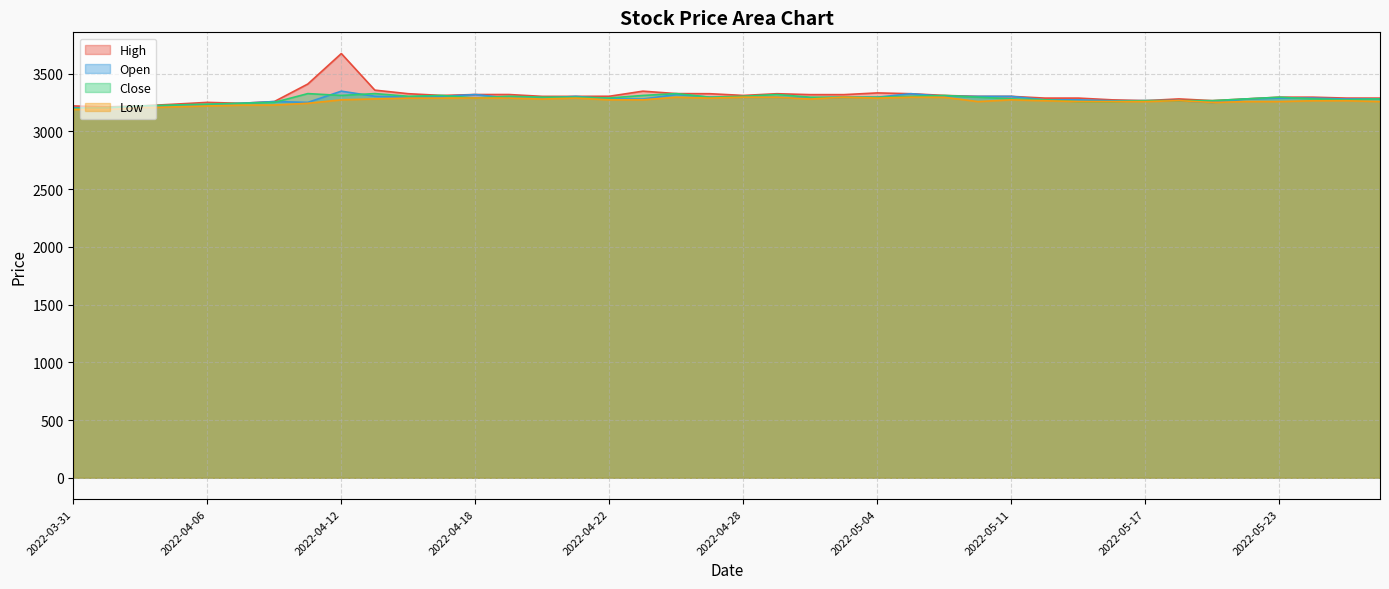

Is it true that Close equals 5516 at 2022-05-09?

False